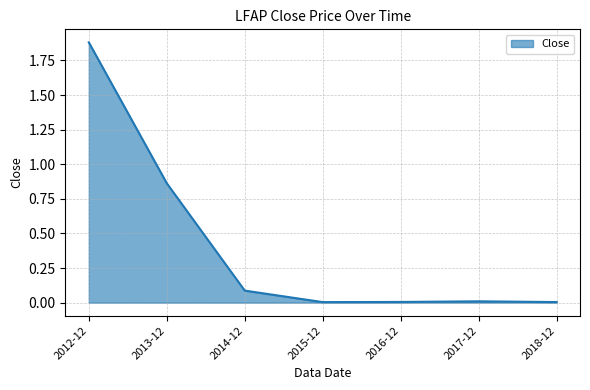

The chart shows a value of 0.0 at 2018-12. True or false?

True